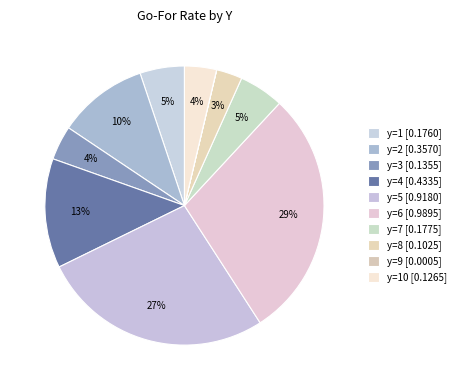

How many segments does this pie chart have?

10